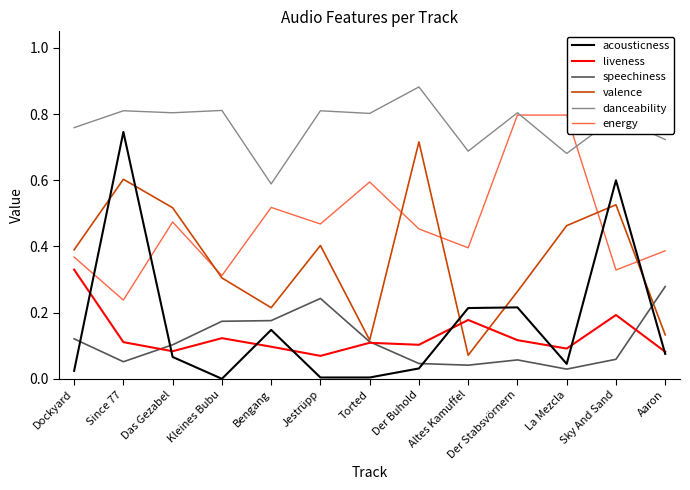

Is it true that danceability equals 0.5 at Sky And Sand?

False